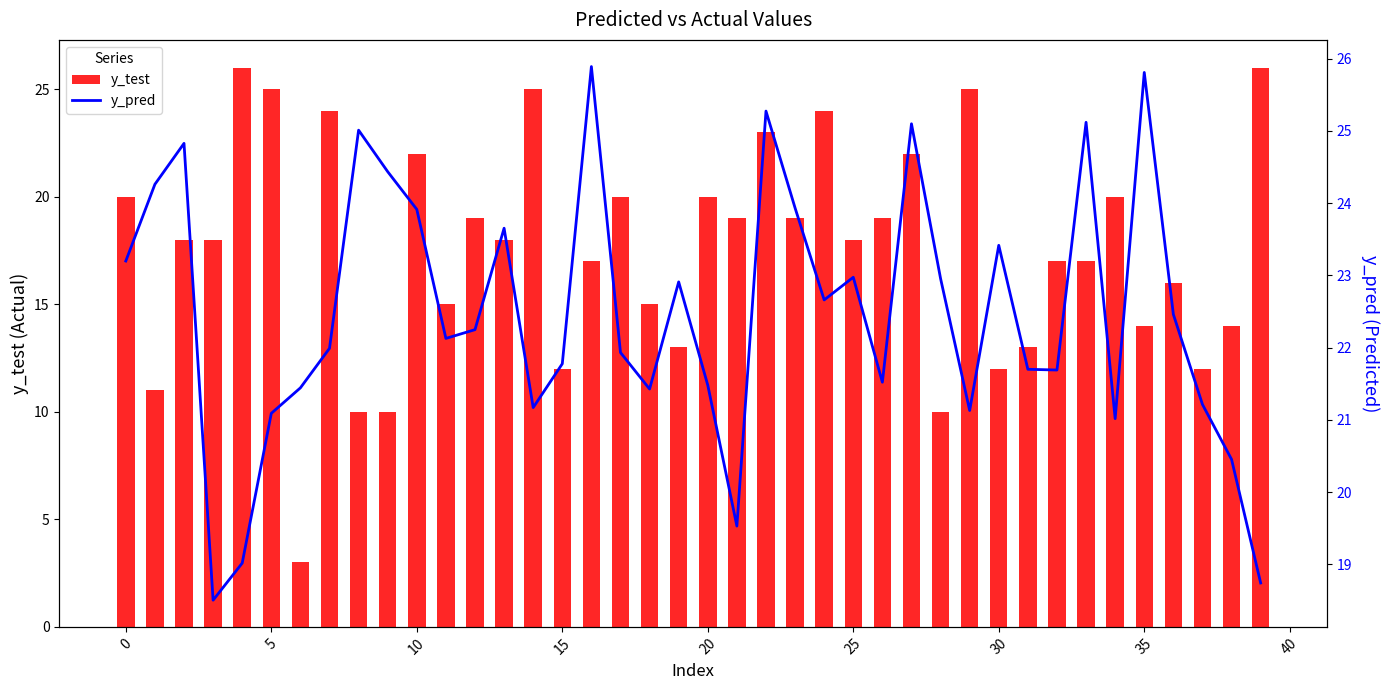

Is the value of y_test at 12 greater than the value of y_pred at 36?

No